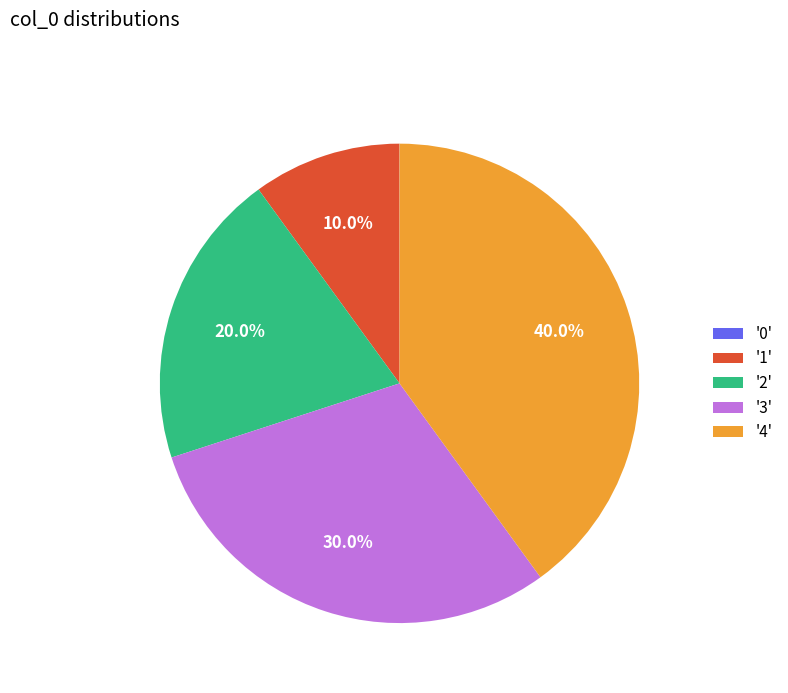

Between '3' and '2', which is larger?

'3'